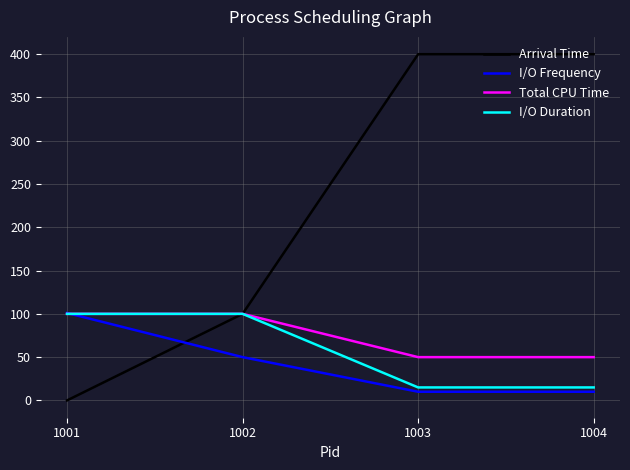

Between 1001 and 1002, which series saw the biggest shift?

Arrival Time